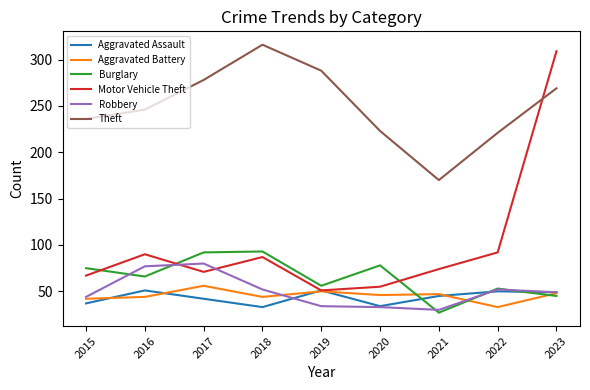

What is the highest value of the Aggravated Battery series?

56